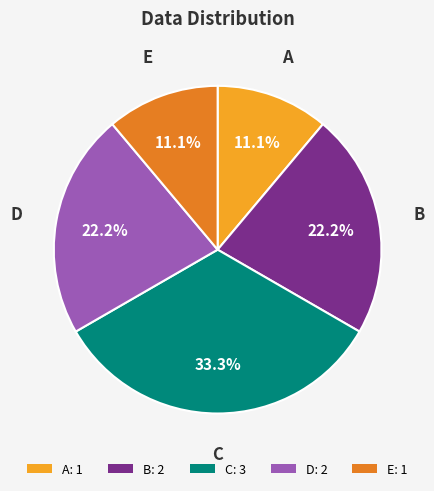

To the nearest percent, what is the difference between the largest and smallest slice percentages?

22%